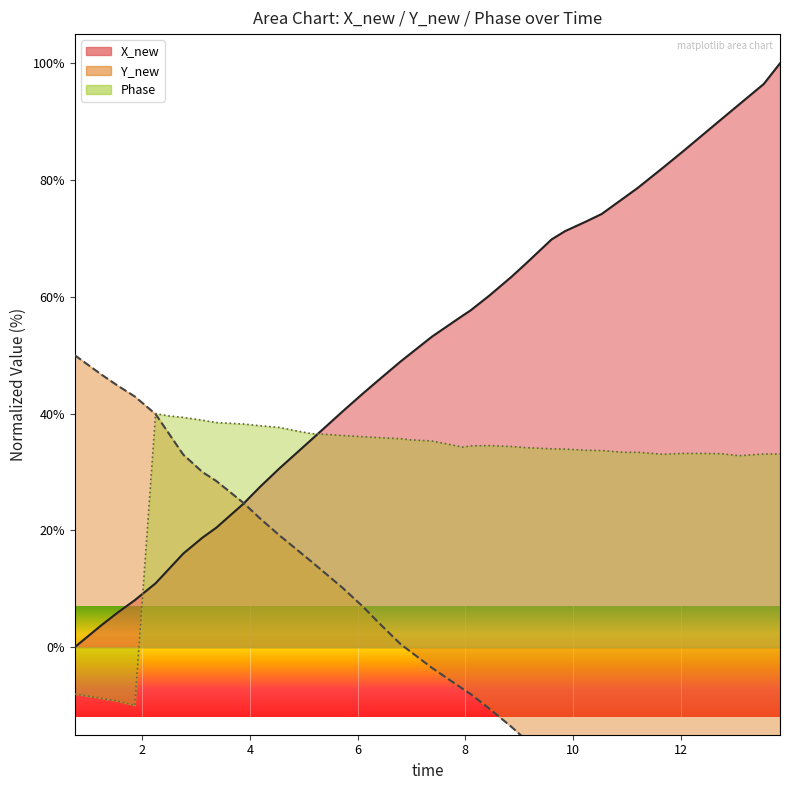

Count the number of categories in the chart.

40